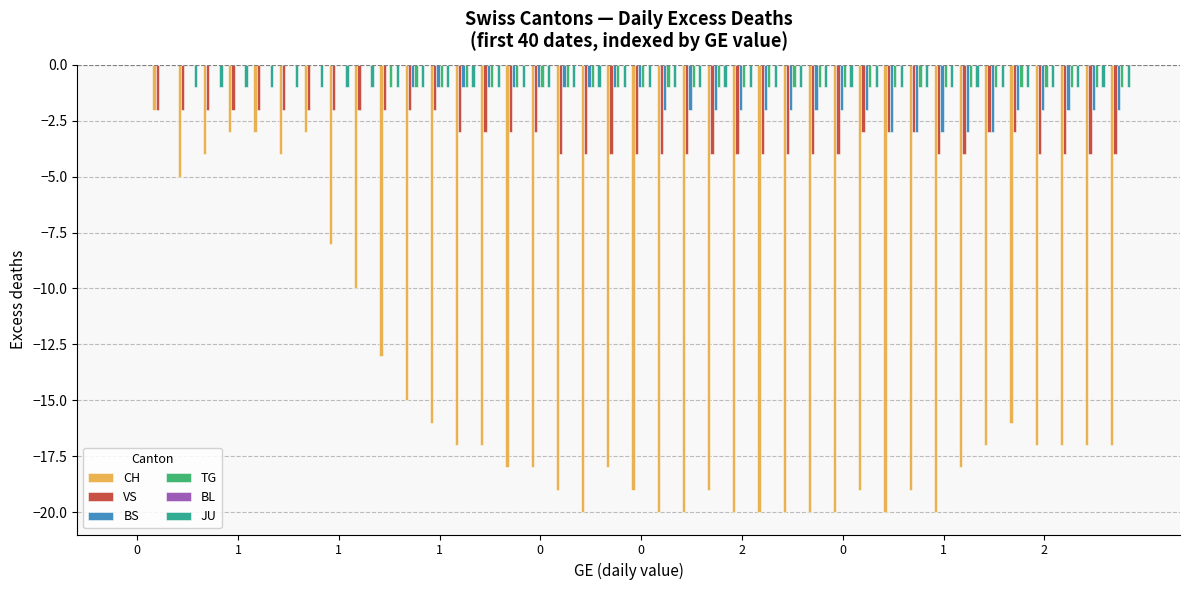

Are the bars horizontal?

No